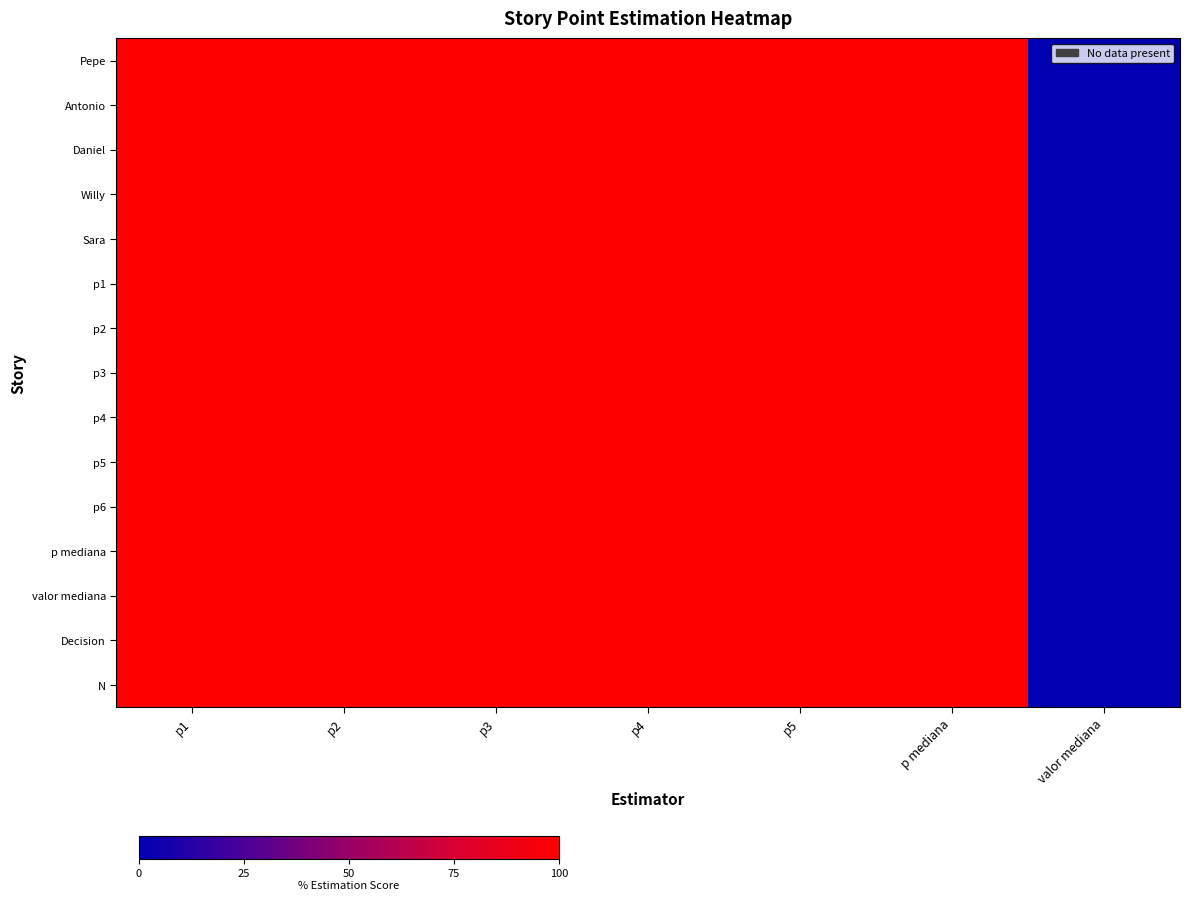

At which category is the sum across all series the highest?

p1